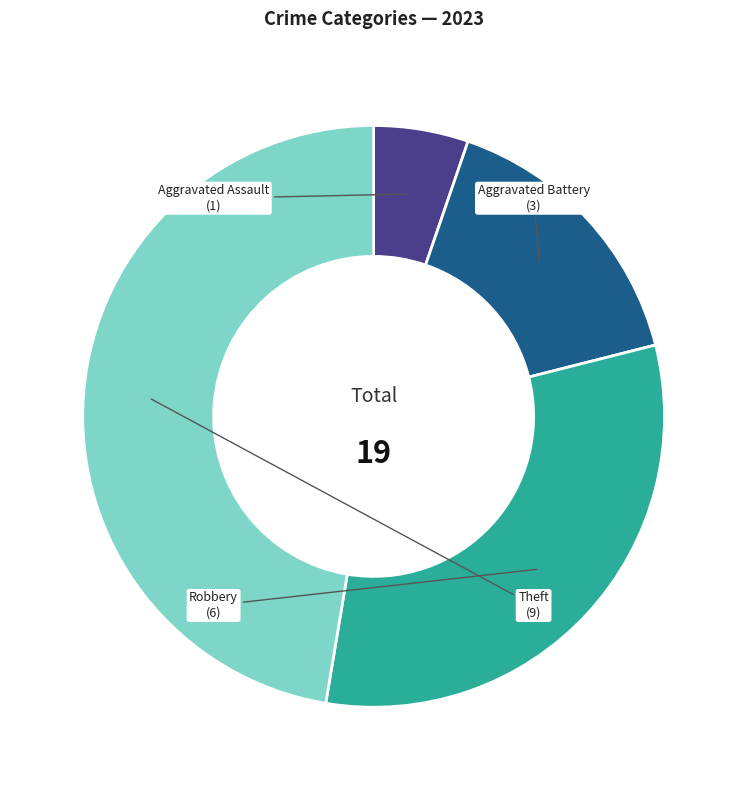

Rank the categories by value from lowest to highest.

Aggravated Assault, Aggravated Battery, Robbery, Theft